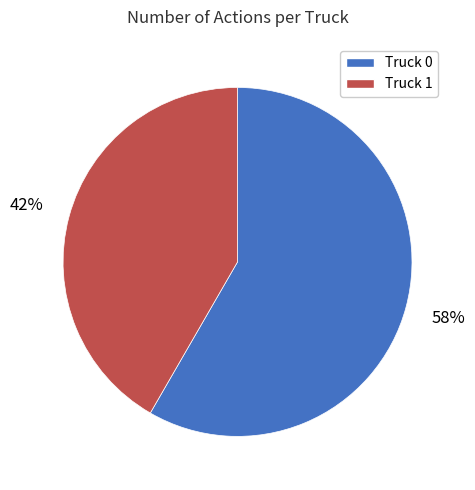

Count the number of slices in the pie.

2